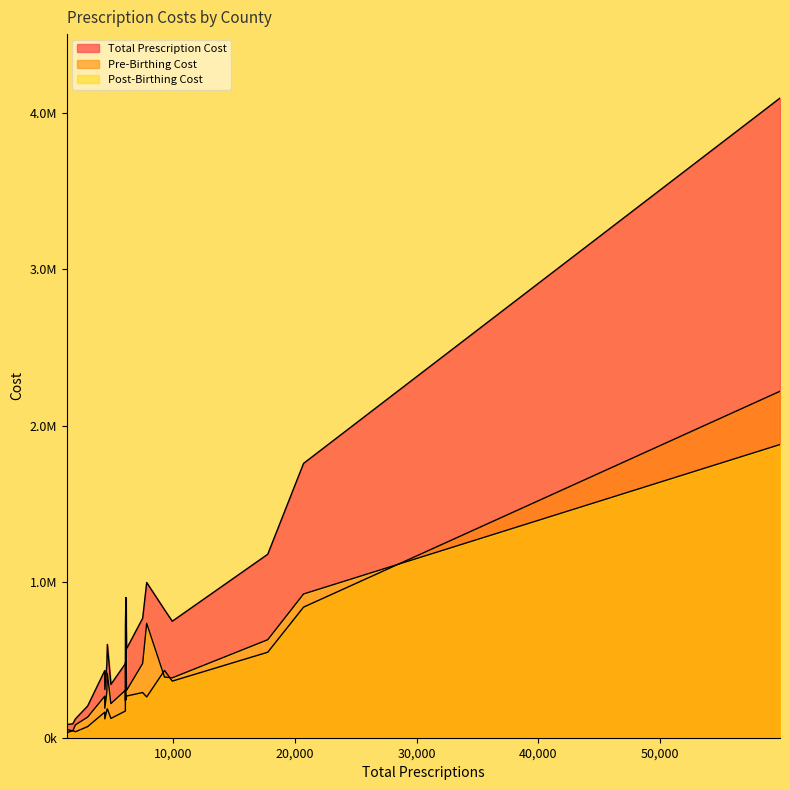

The value of PRESCRIPTION_COST_PREBIRTHING_EVENT at BOONE is 45838.3. True or false?

False